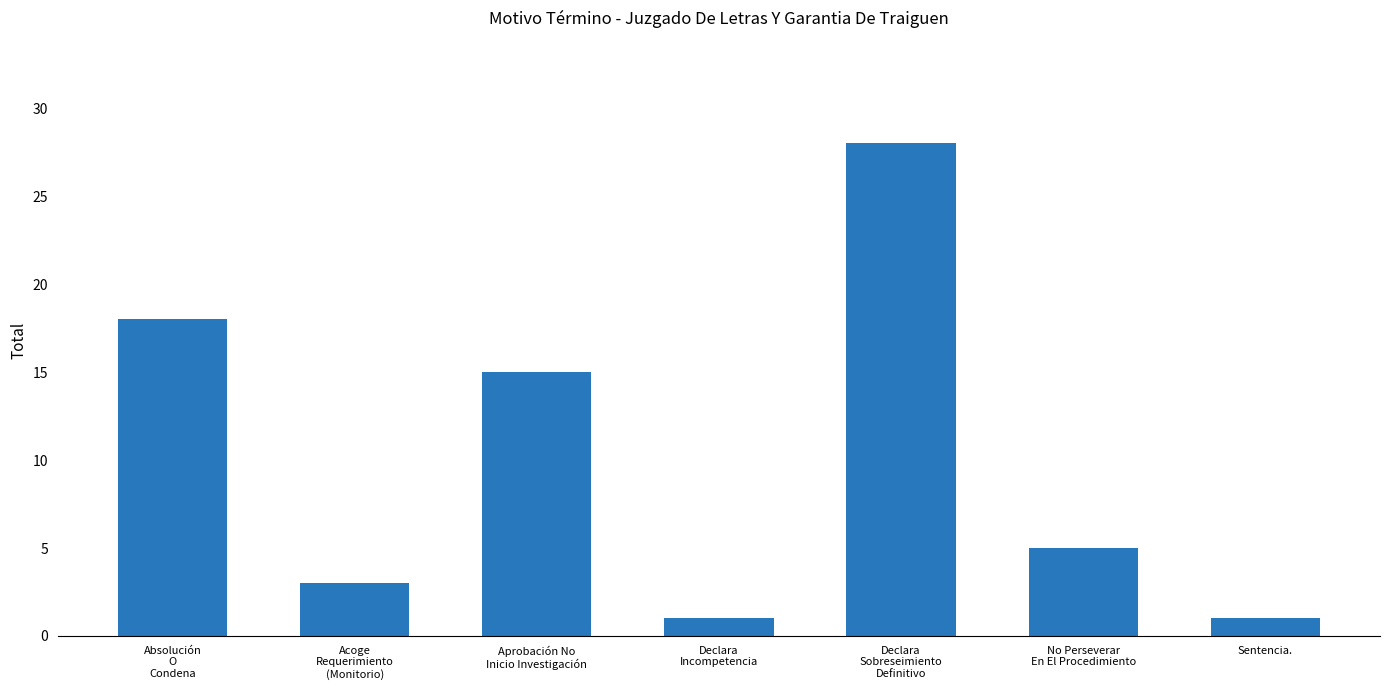

At which category does the chart reach its peak across all series?

Declara
Sobreseimiento
Definitivo